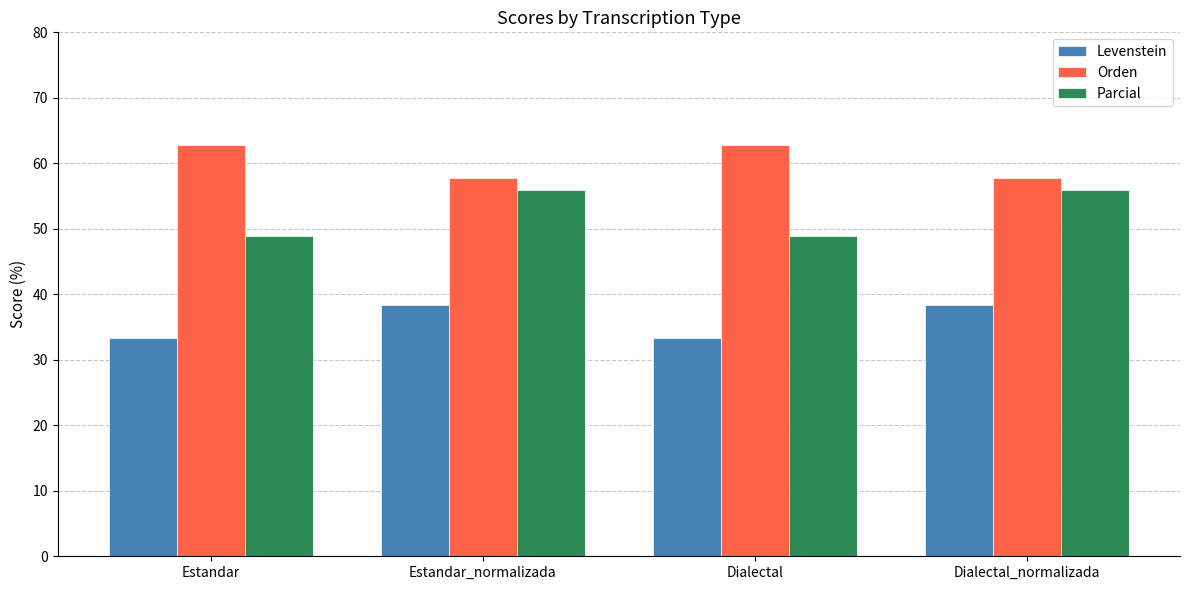

At how many categories does at least one series exceed 37?

4